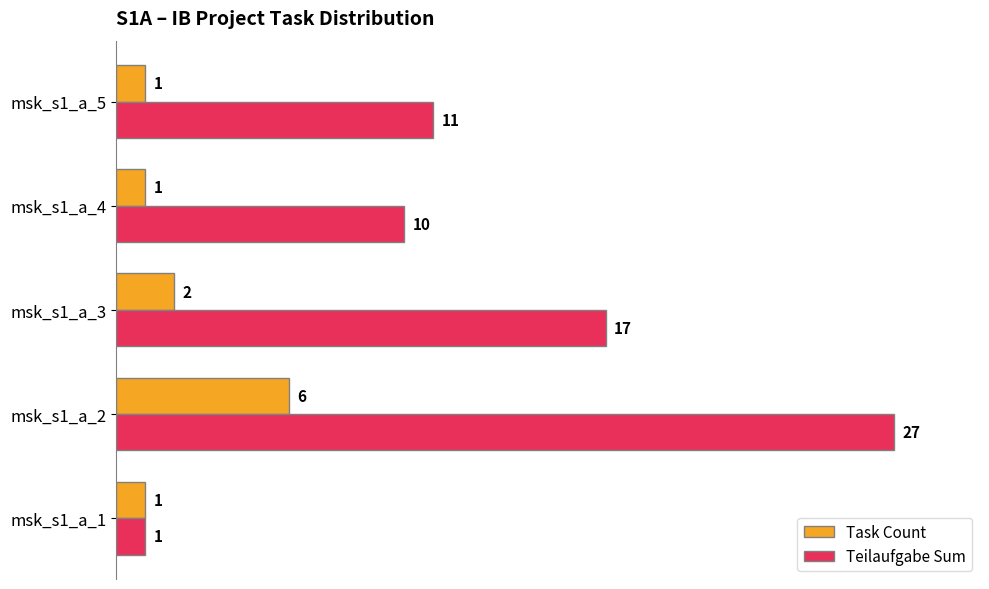

How many values in the Teilaufgabe Sum series are below 11?

2